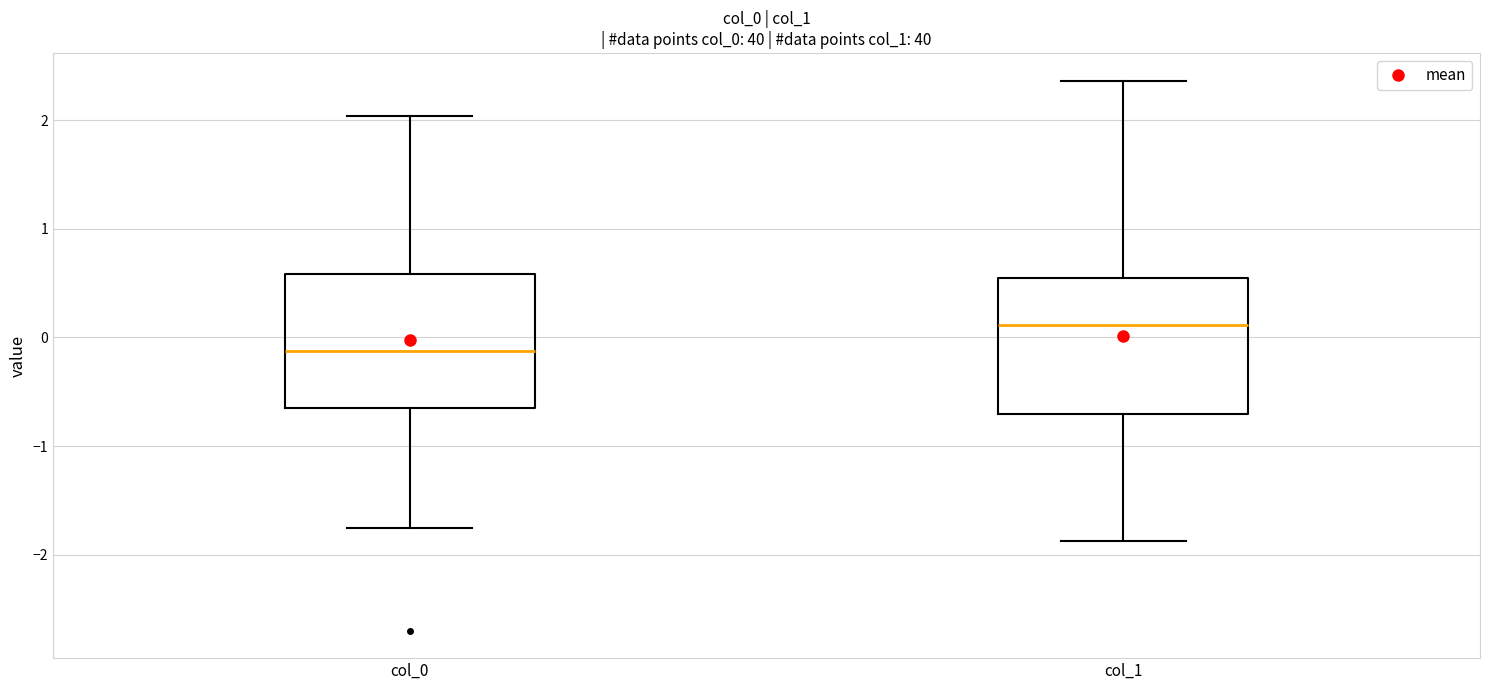

Which box has the lowest median line?

col_0